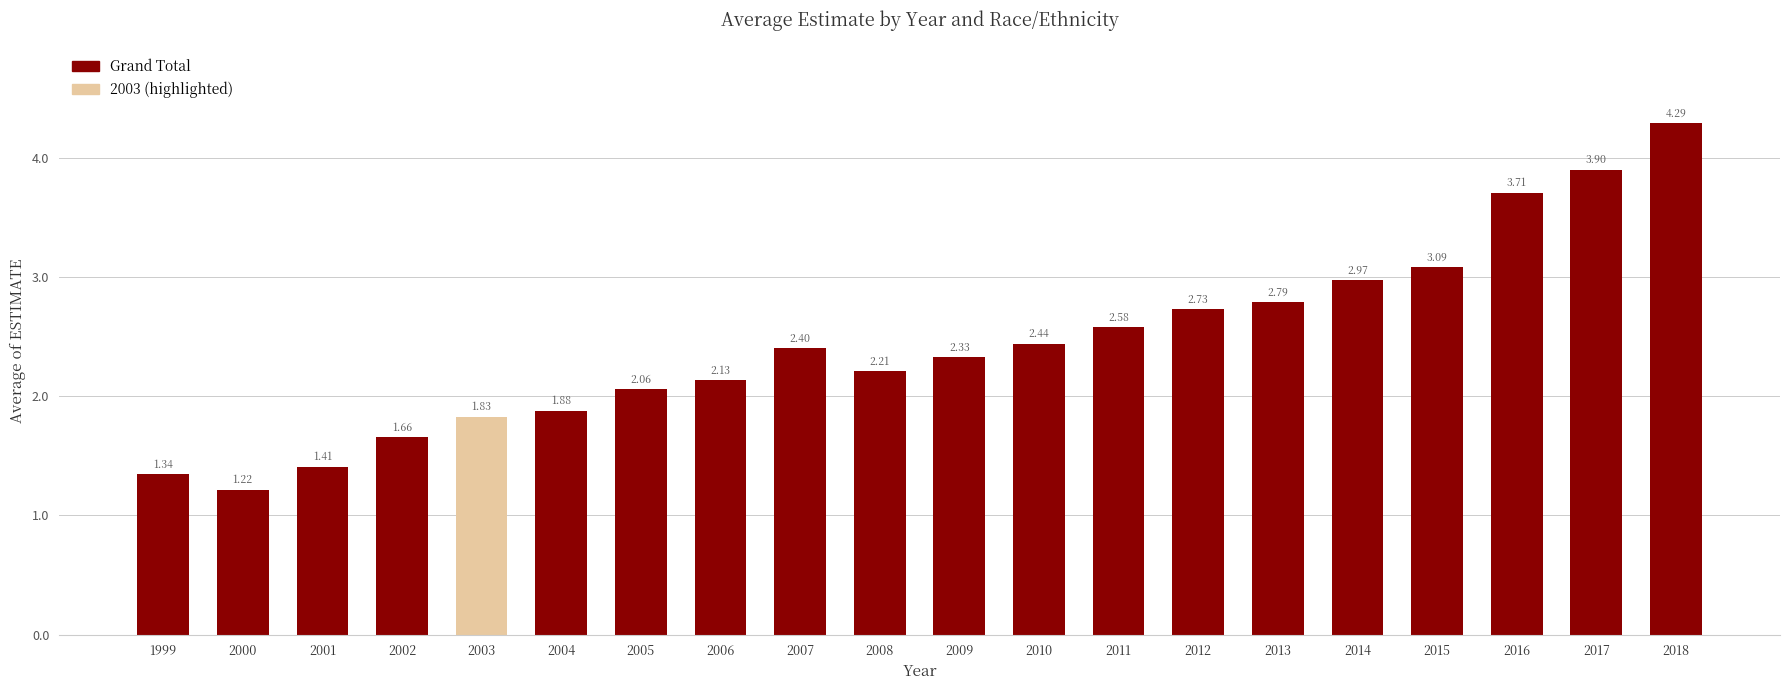

What is the difference between the maximum and minimum values?

3.1